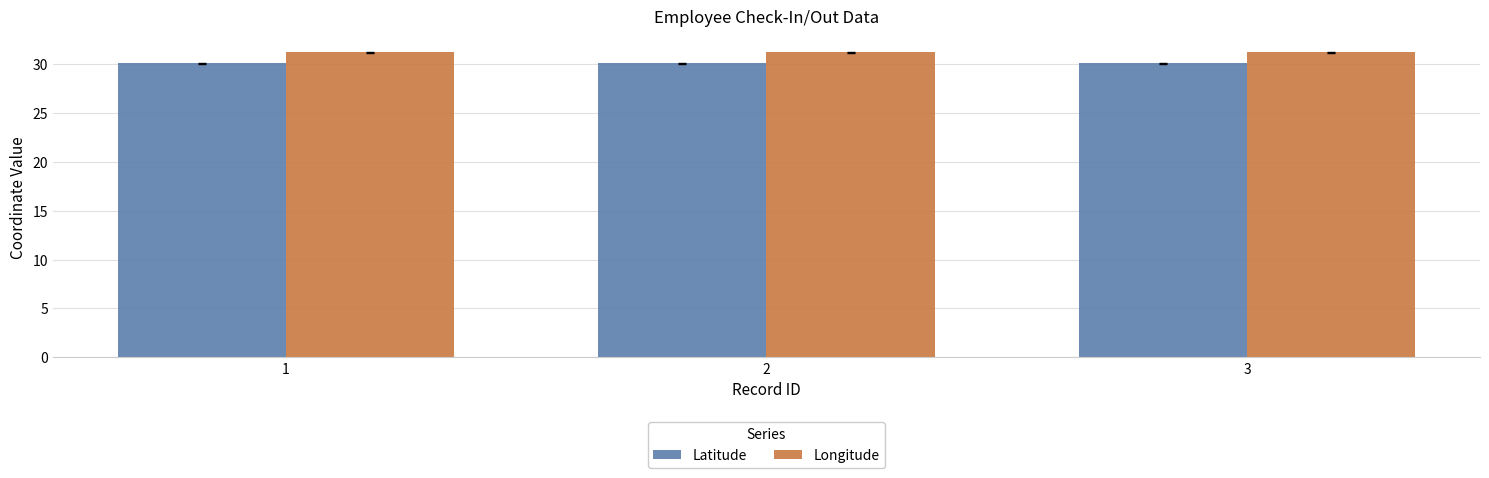

The Longitude series shows 31.2 at 3. True or false?

True